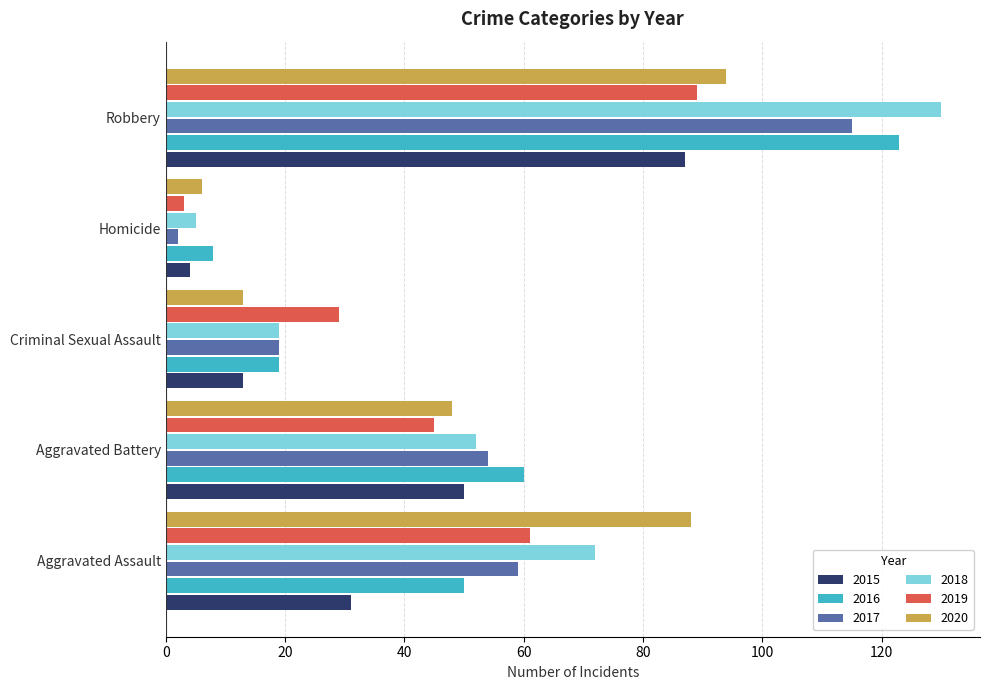

Count the number of categories in the chart.

5